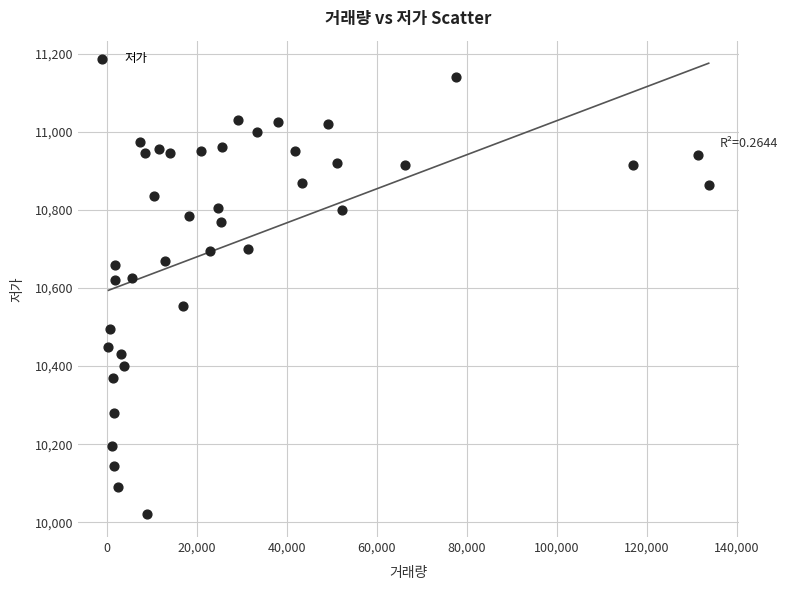

What is the range of Y values (max minus min)?

1120